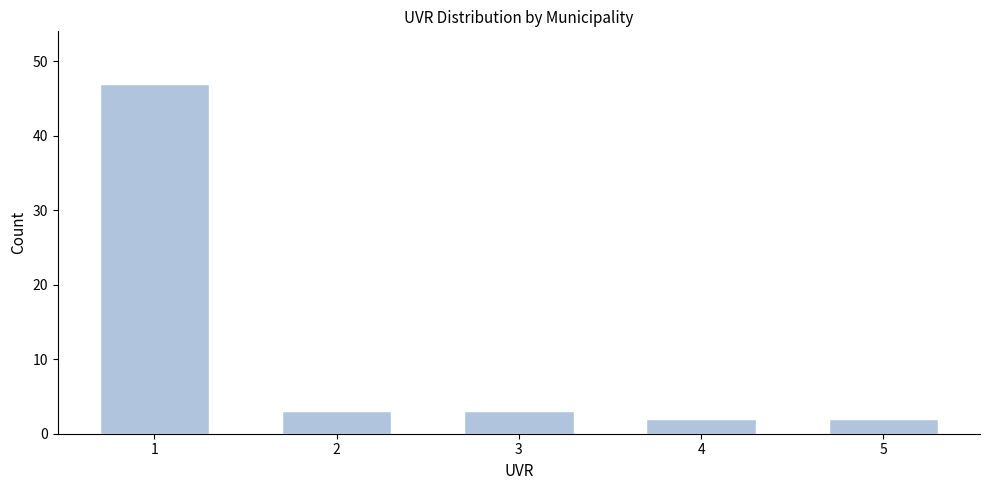

Reading left to right, extract all data points from this chart.

1=47	2=3	3=3	4=2	5=2